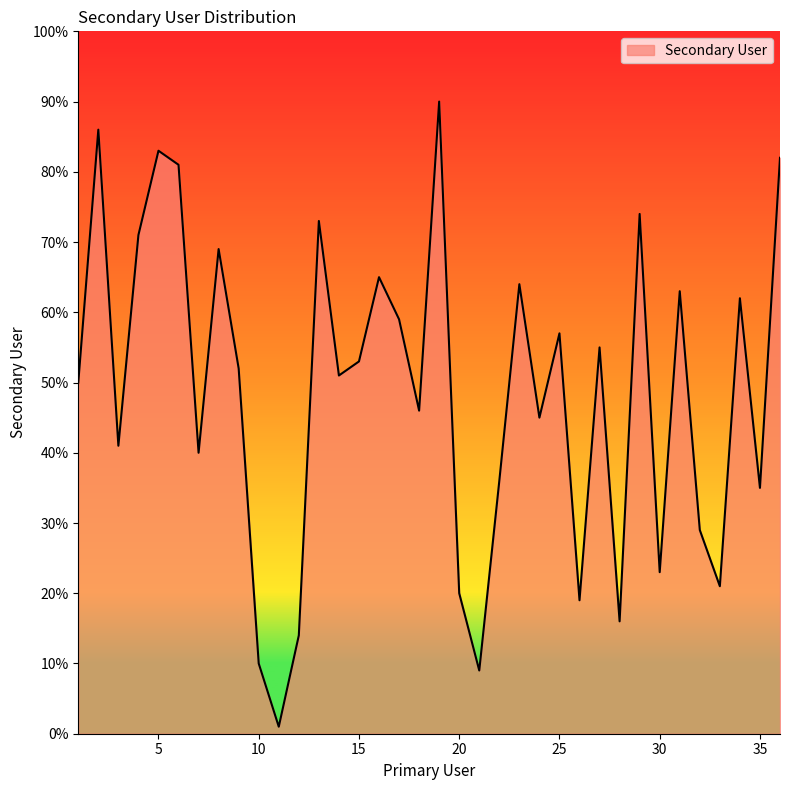

What is the maximum value shown in the chart?

90